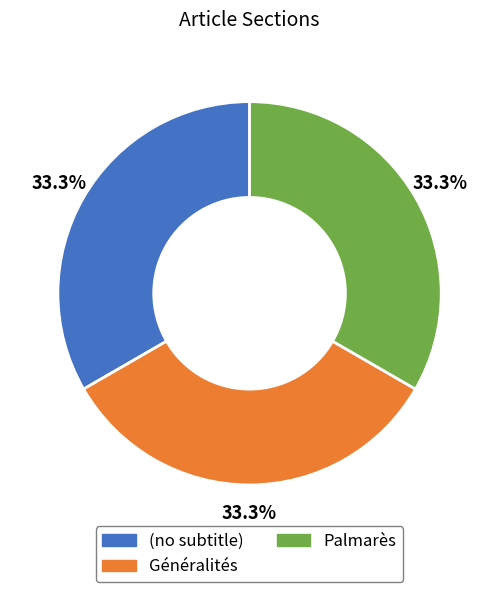

What percentage is the Palmarès slice, to the nearest percent?

33%